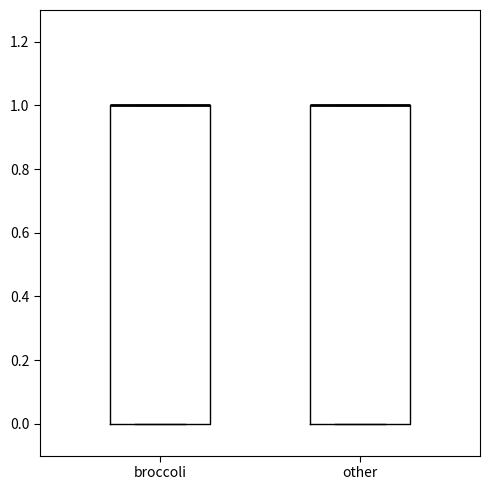

Reading left to right, transcribe this box plot: for each box, give where its median line is, the range the box spans, and where its two whiskers end, as read against the y-axis. The values are not printed on the chart, so give them approximately, as read against the axis.

broccoli: median 1 (drawn on the box's upper edge), box 0 to 1, whiskers 0 to 1
other: median 1 (drawn on the box's upper edge), box 0 to 1, whiskers 0 to 1